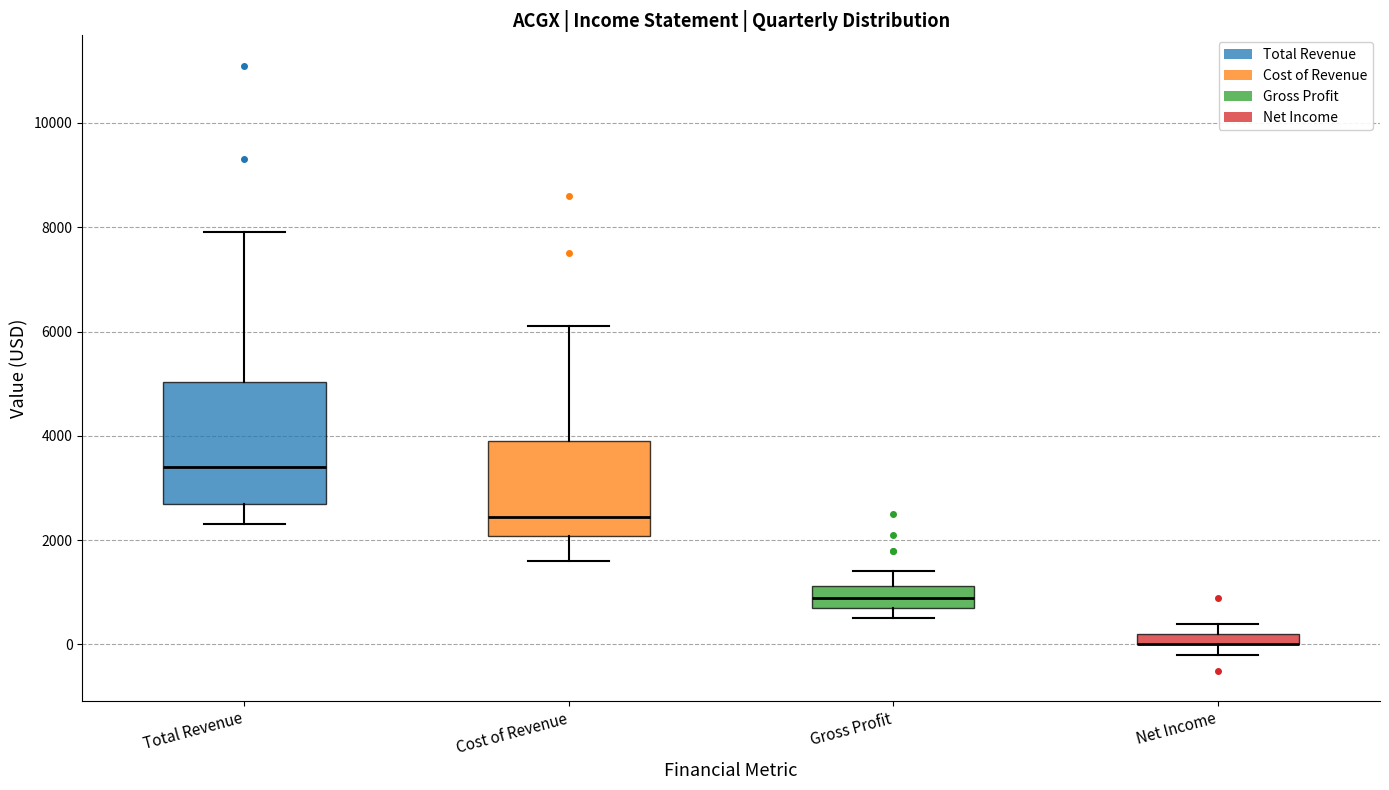

Where is the upper edge of the box for Total Revenue on the y-axis? The values are not printed on the chart, so give them approximately, as read against the axis.

5000